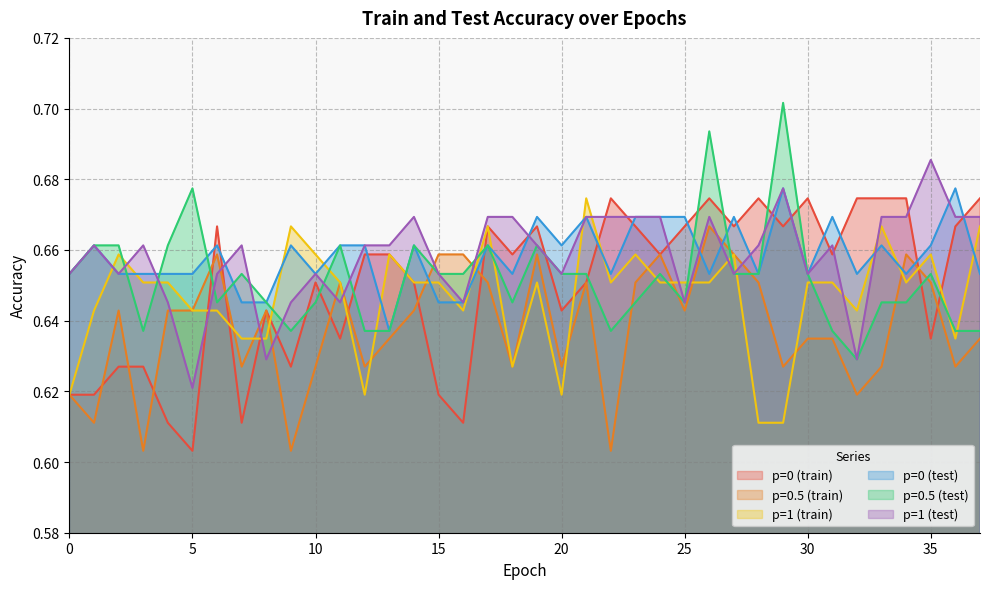

The value of p=0.5 (train) at 20 is 0.6. True or false?

True